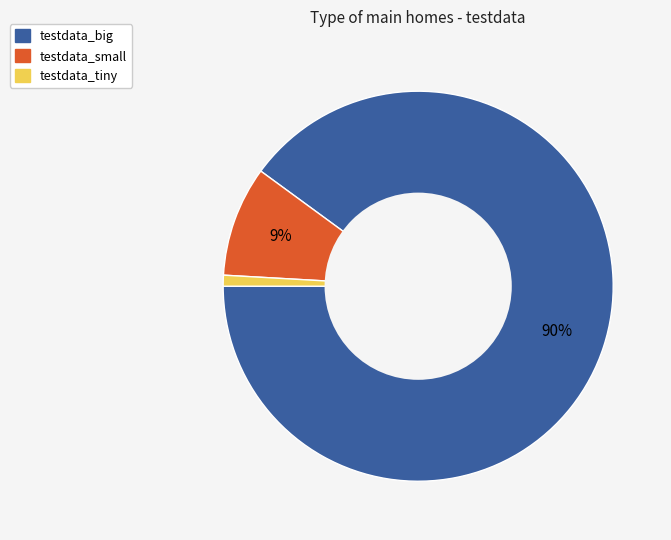

Combined, do testdata_tiny and testdata_big account for over 50%?

Yes